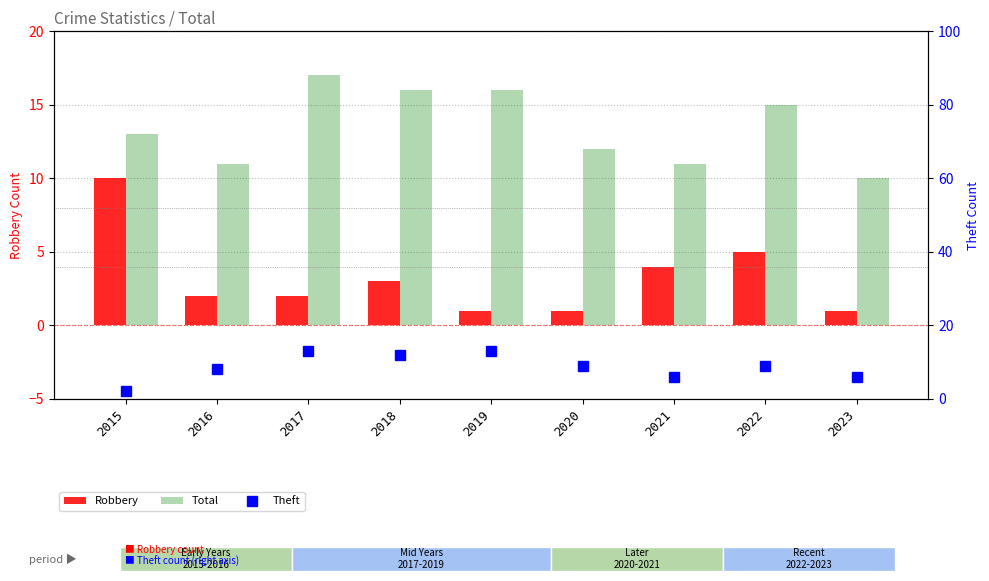

Which category has the lowest value across all series?

2019